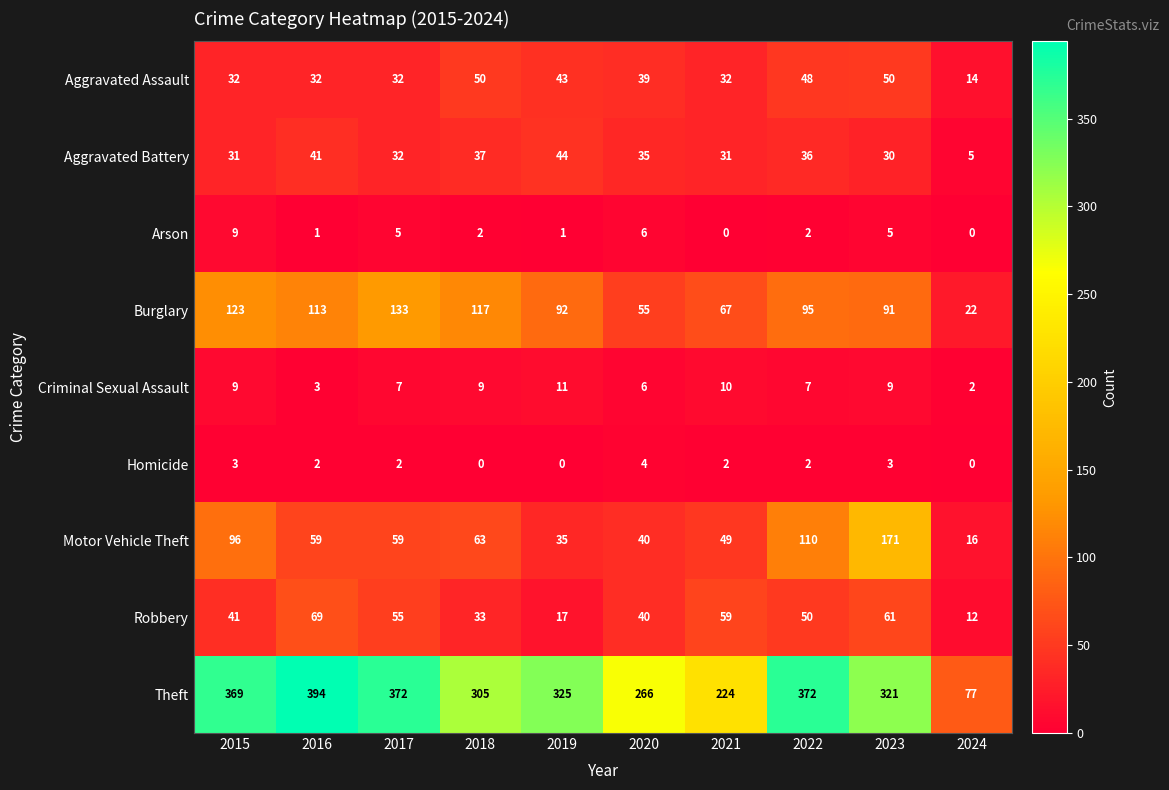

Rank the series by their maximum value, from lowest to highest.

Homicide, Arson, Criminal Sexual Assault, Aggravated Battery, Aggravated Assault, Robbery, Burglary, Motor Vehicle Theft, Theft